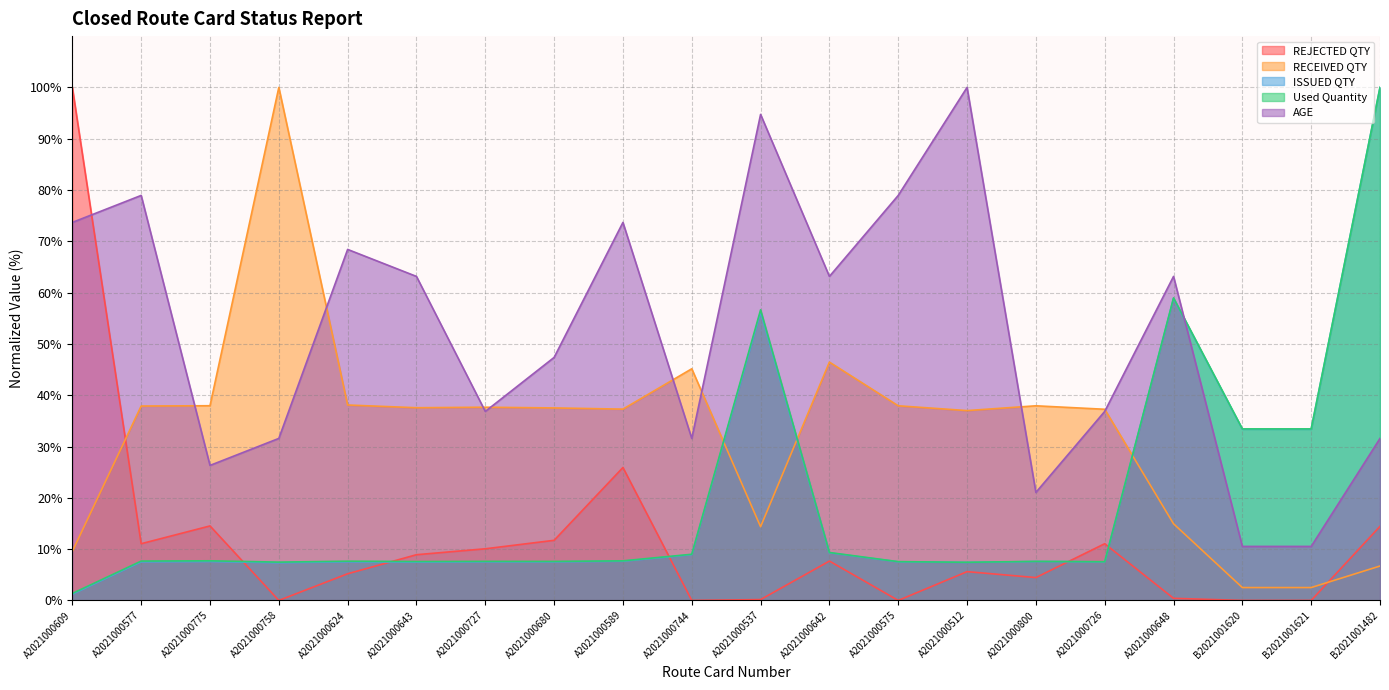

How many times do Used Quantity and AGE cross each other?

1